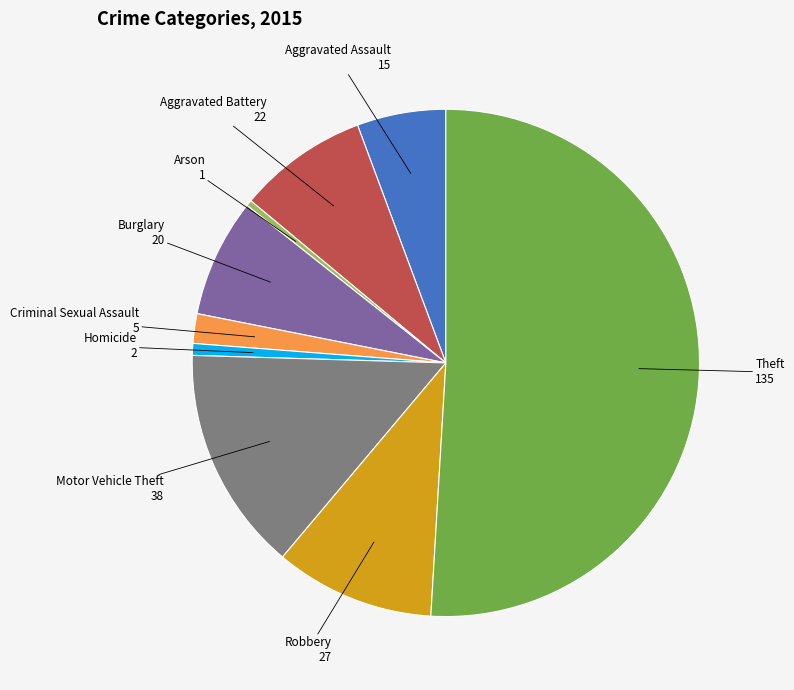

How many segments does this pie chart have?

9